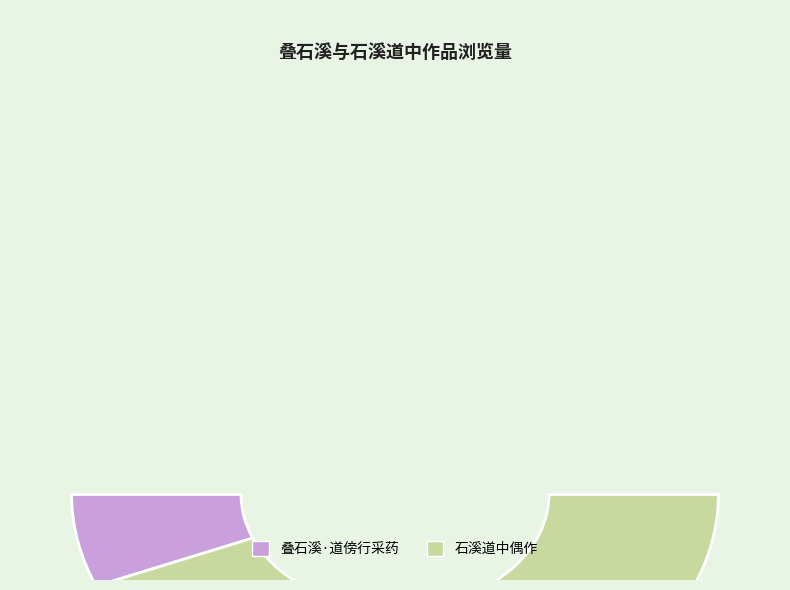

What percentage is the 叠石溪·道傍行采药 slice, to the nearest percent?

12%